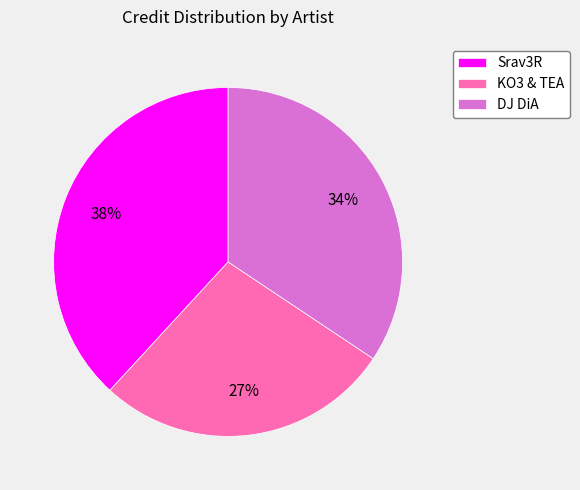

Which slice is the smallest?

KO3 & TEA